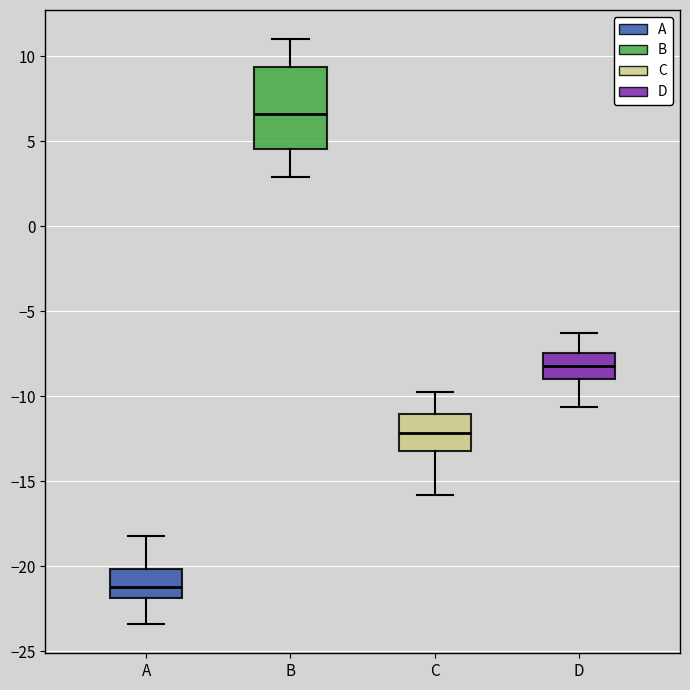

Which box is the tallest, from its lower edge to its upper edge?

B